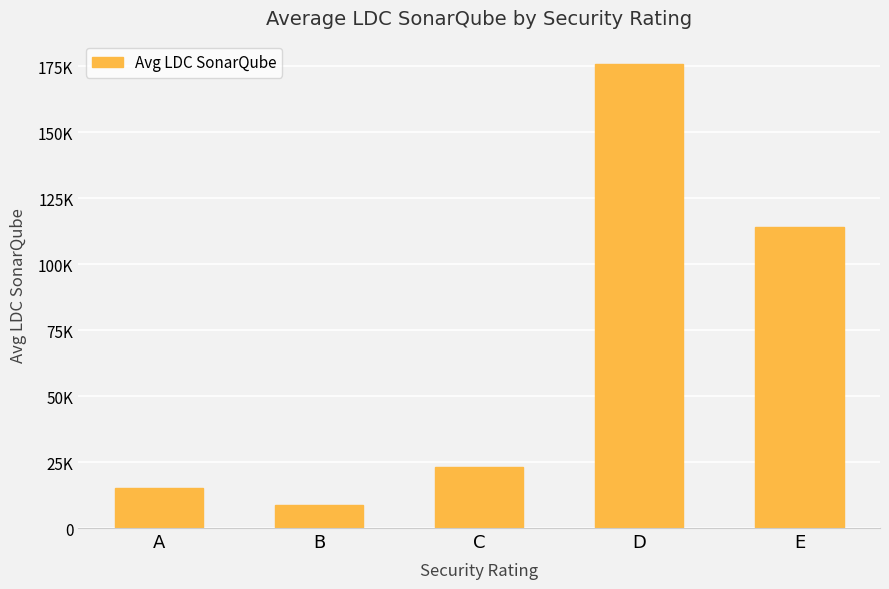

Are the bars horizontal?

No